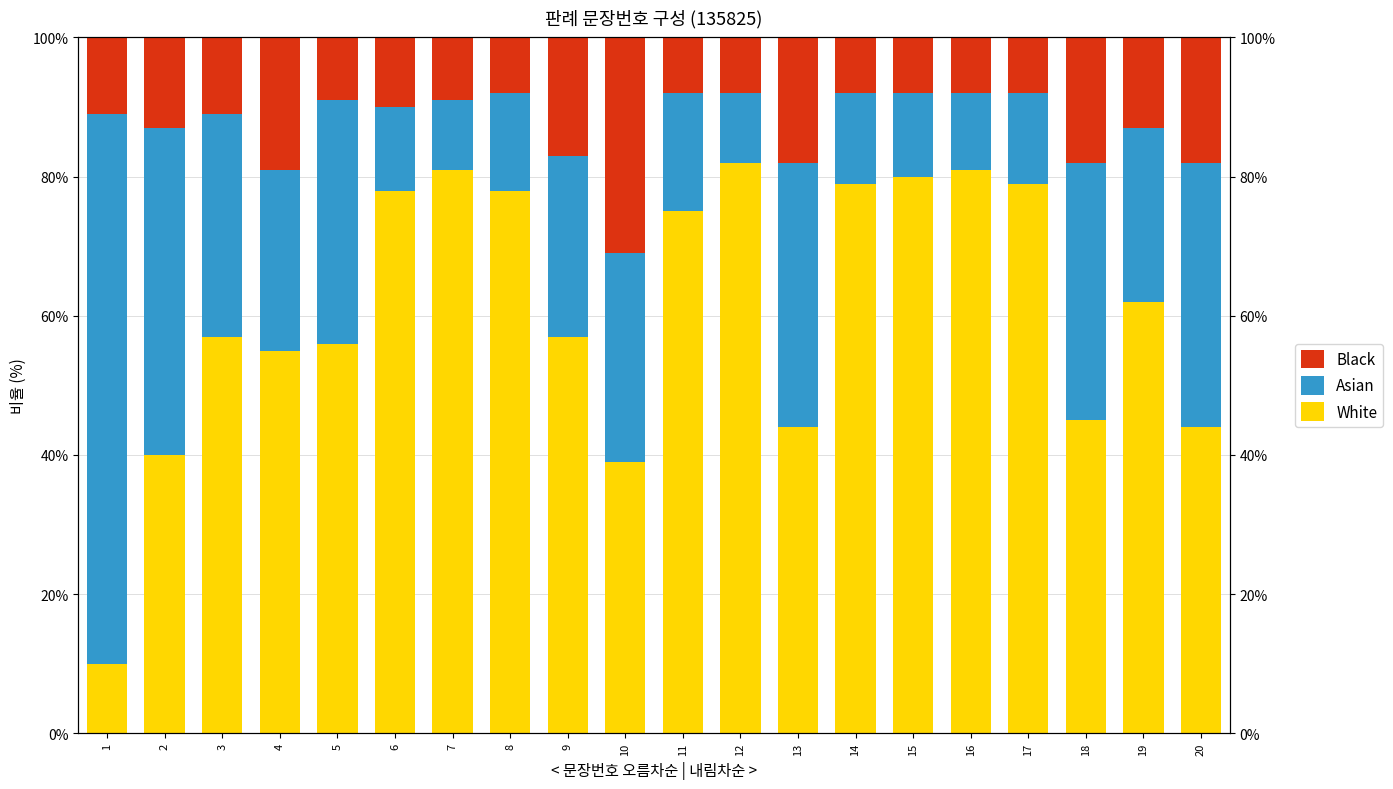

Between 7 and 20, which series saw the biggest shift?

White